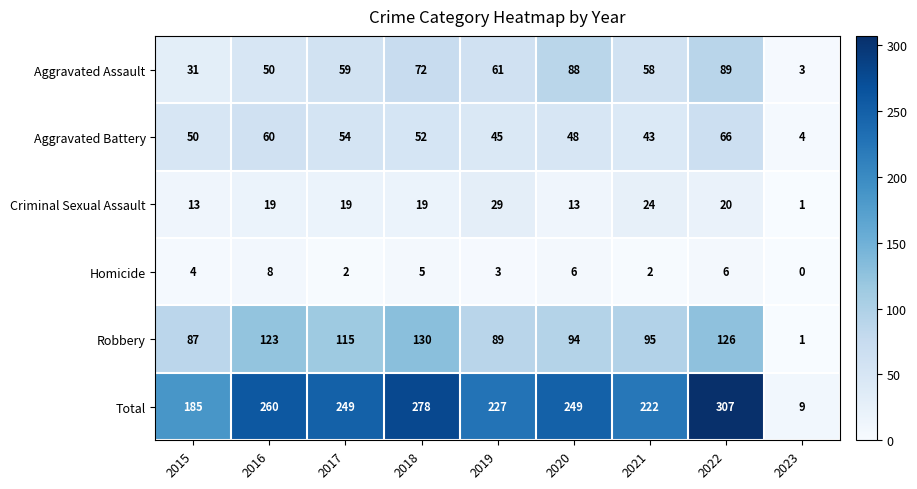

What is the total value across all series at 2022?

614